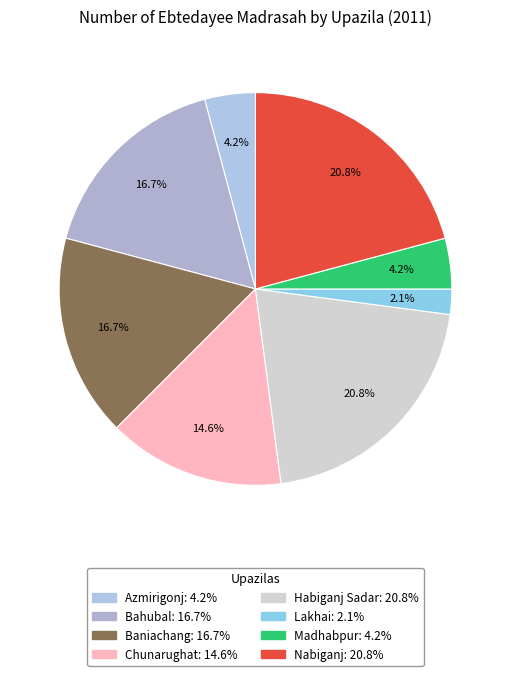

What is the largest slice in the pie chart?

Habiganj Sadar